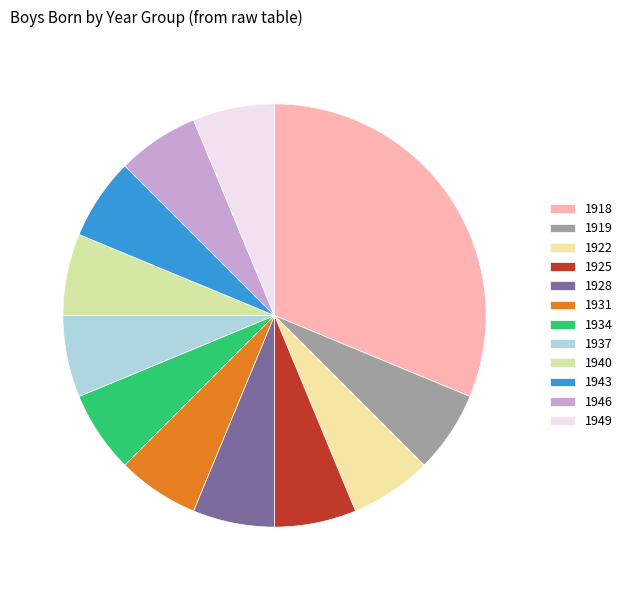

How many slices are in this pie chart?

12